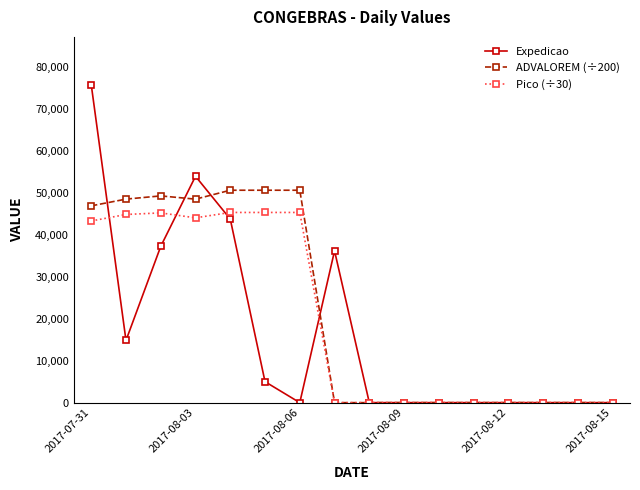

Does the chart have visible grid lines?

No